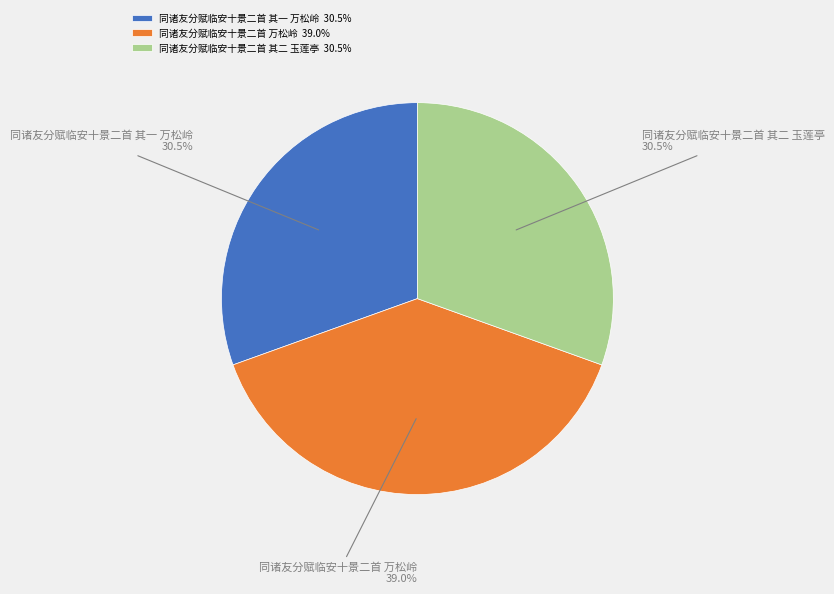

What is the total percentage of 同诸友分赋临安十景二首 其一 万松岭 and 同诸友分赋临安十景二首 万松岭?

69.5%